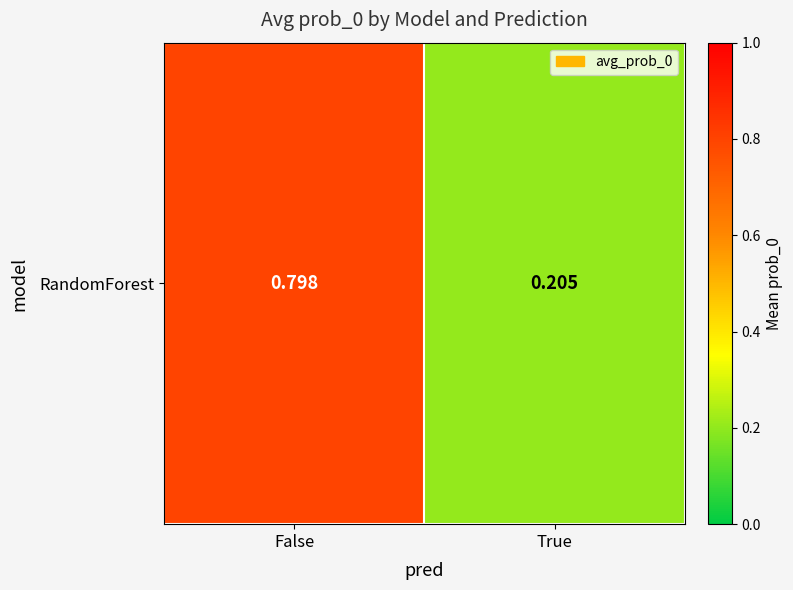

The value at True is 0.2. True or false?

True